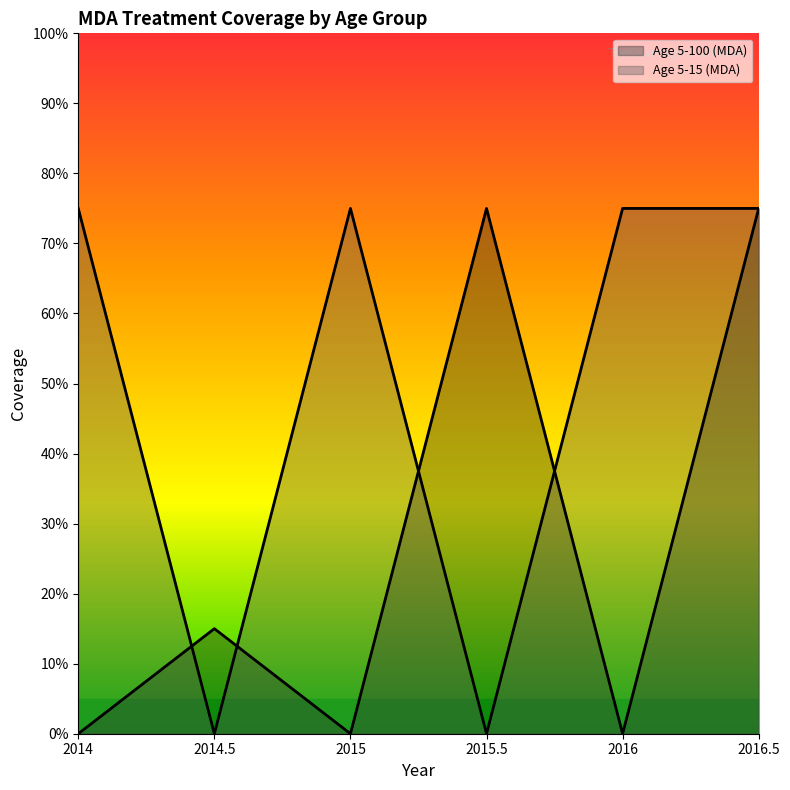

Where do Age 5-15 (MDA) and Age 5-100 (MDA) first cross each other?

2014 and 2014.5